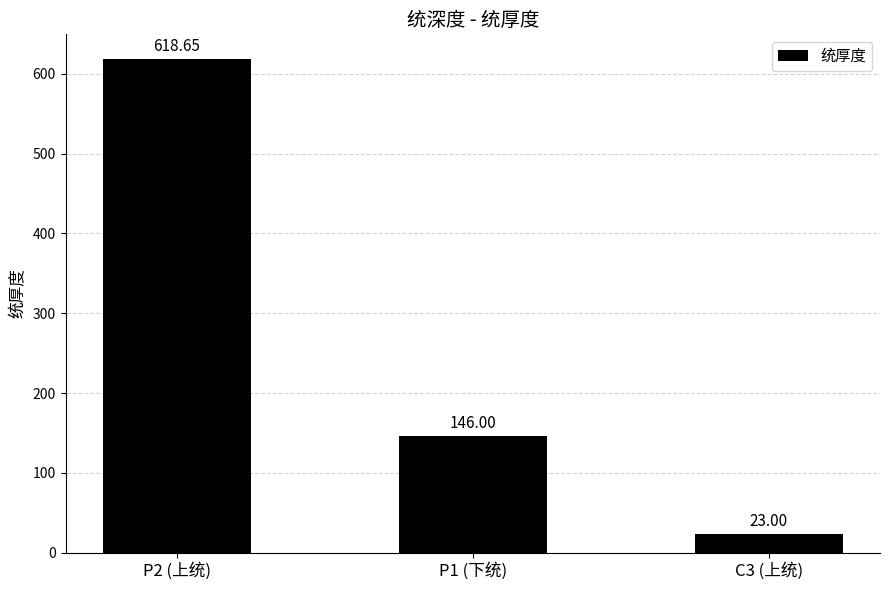

How many series are shown in this chart?

1